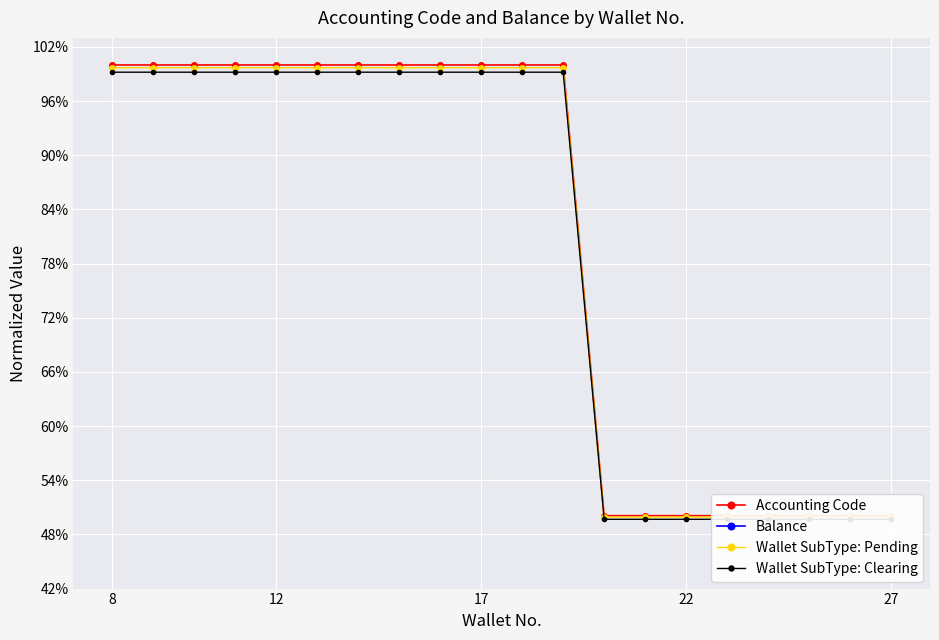

List the series in order of their peak value, lowest first.

Balance, Wallet SubType: Clearing, Wallet SubType: Pending, Accounting Code